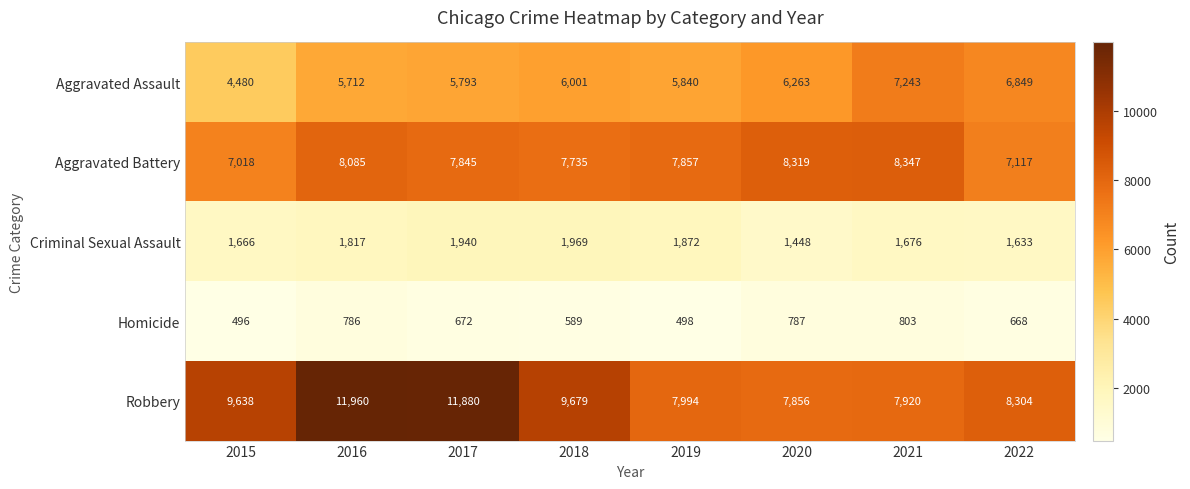

How many distinct data groups are displayed?

5